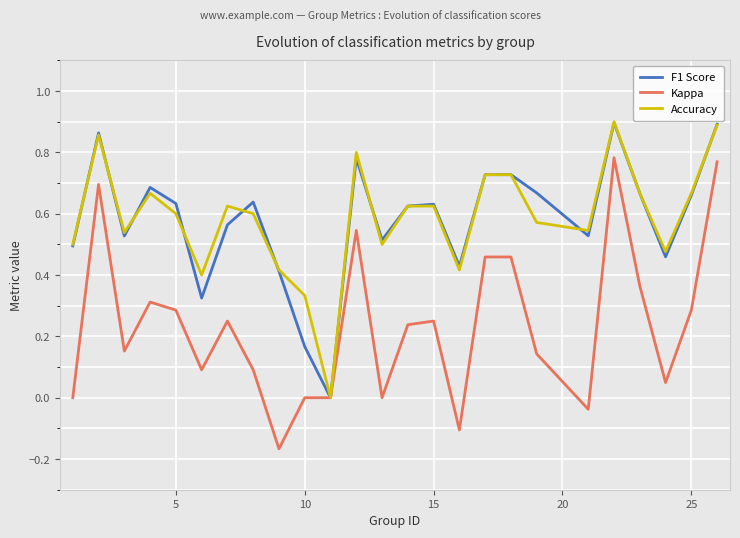

The value of Accuracy at 15 is 1.0. True or false?

False